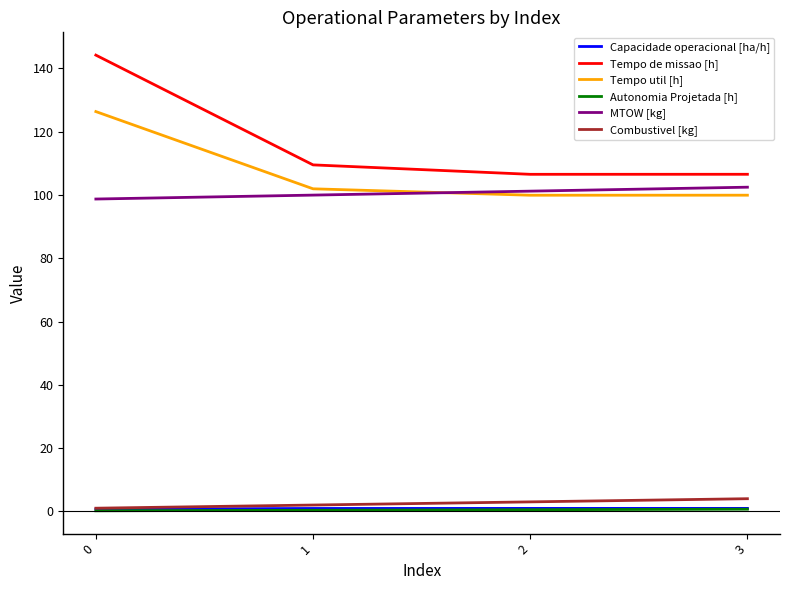

Which series has the widest spread of values?

Tempo de missao [h]